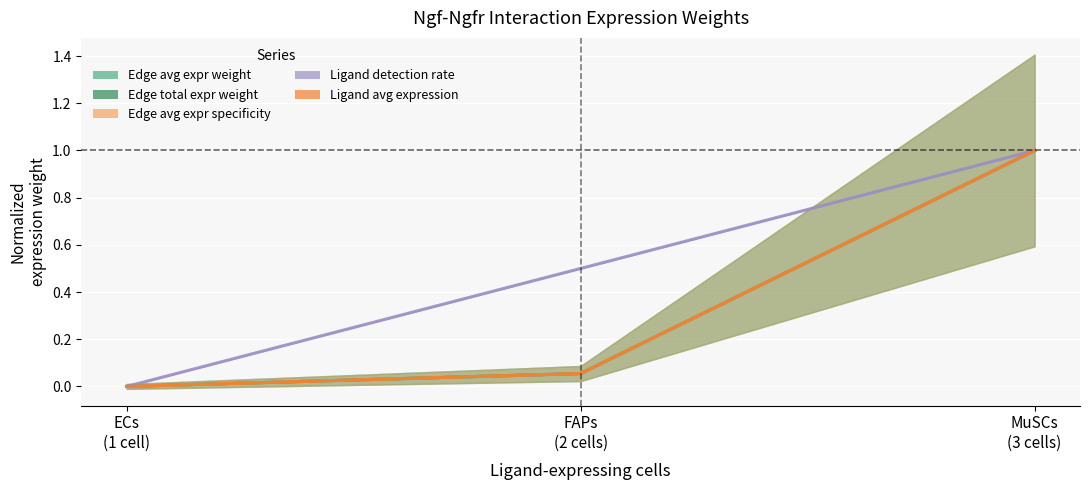

What is the value of the Edge total expr weight point at the 3rd from the left?

1.0